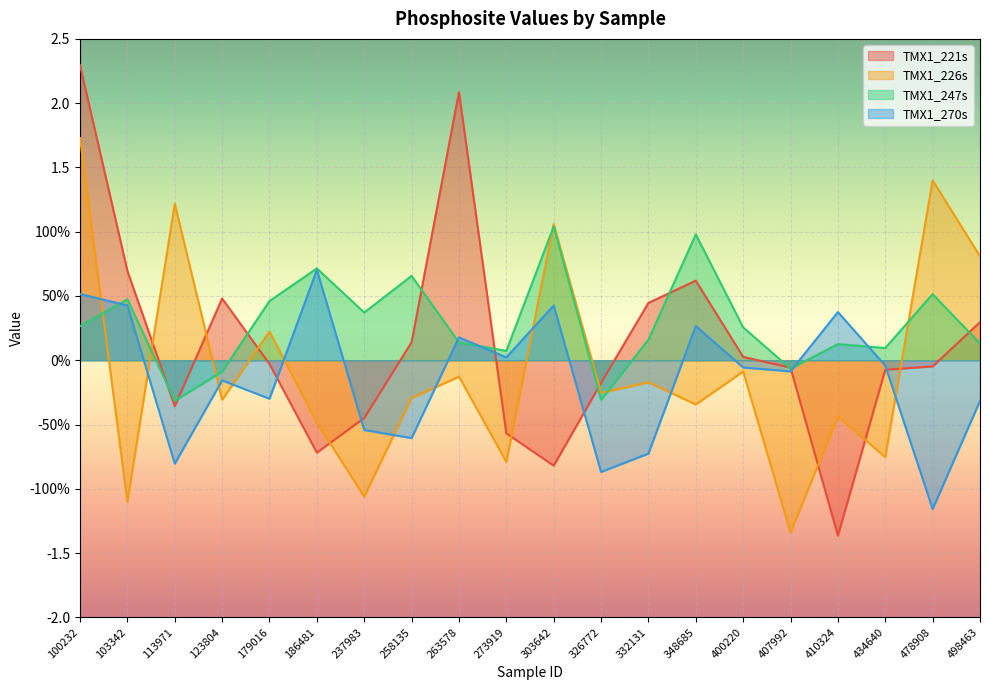

At how many categories does at least one series exceed 0?

18